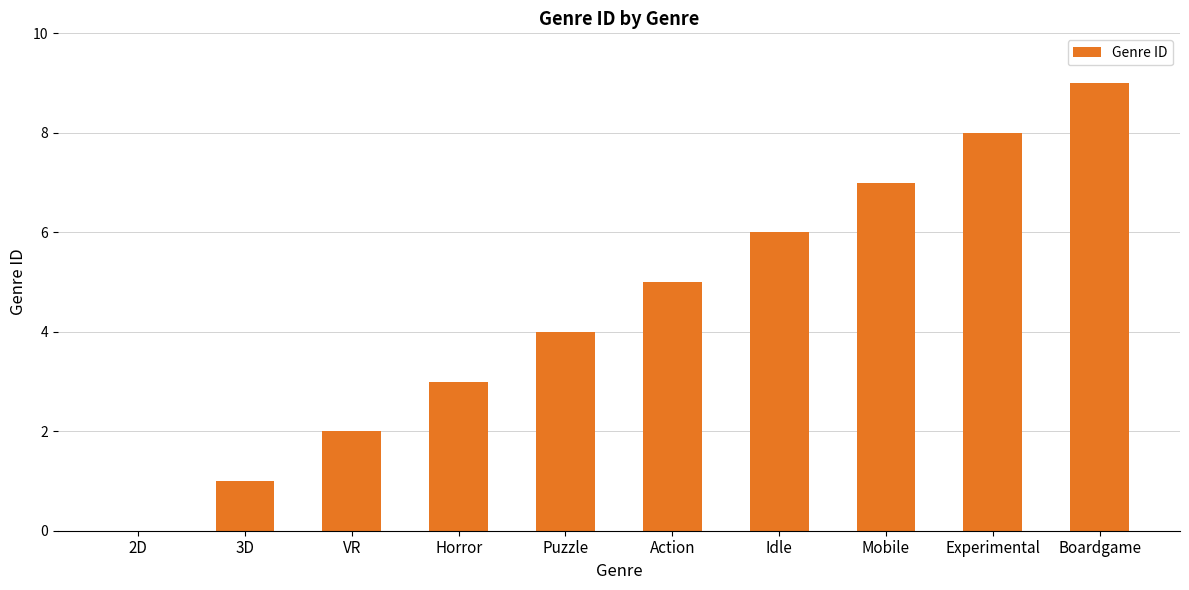

What is the change in value from 2D to Experimental?

+8